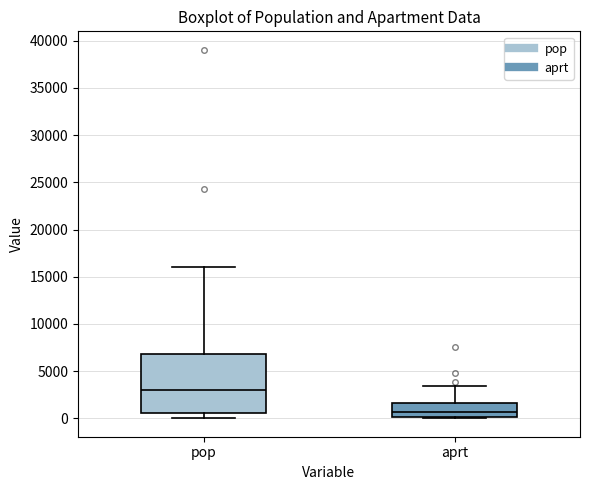

Which box has the highest median line?

pop